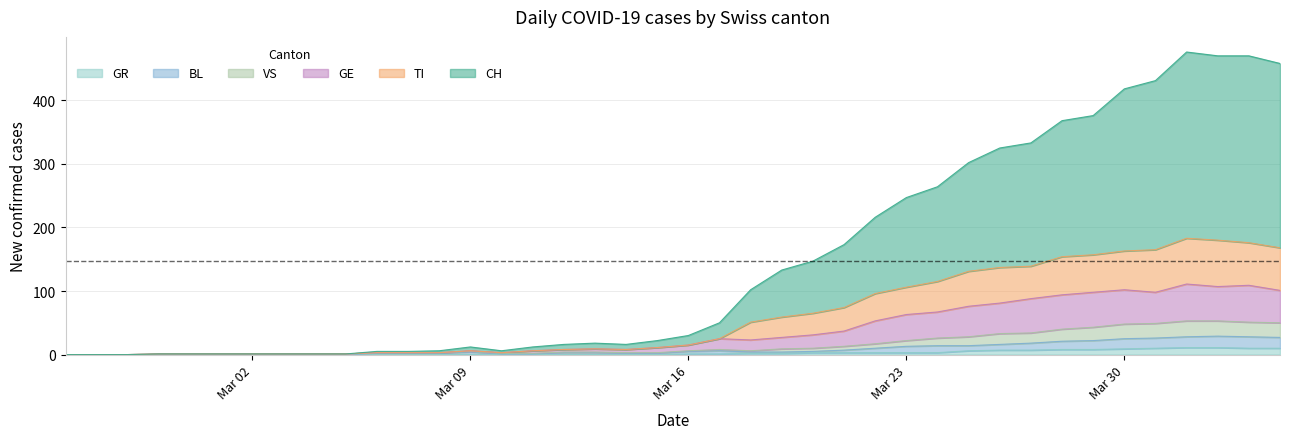

What are all the series names shown in the legend?

GR, BL, VS, GE, TI, CH